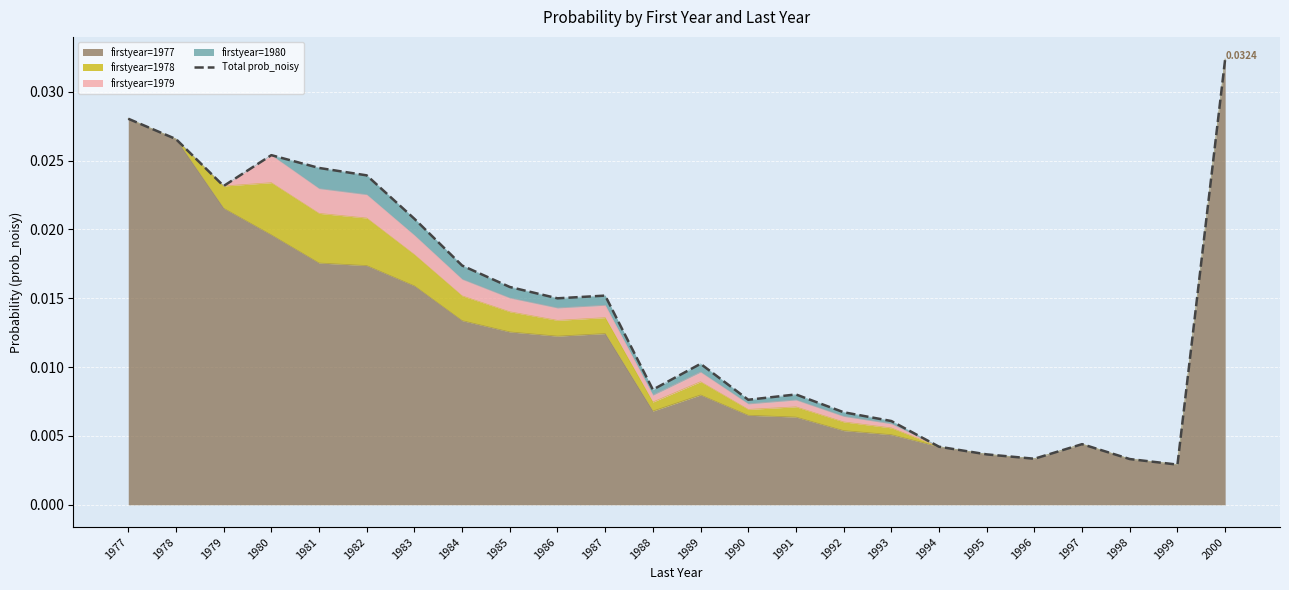

At which category does the chart reach its peak across all series?

2000